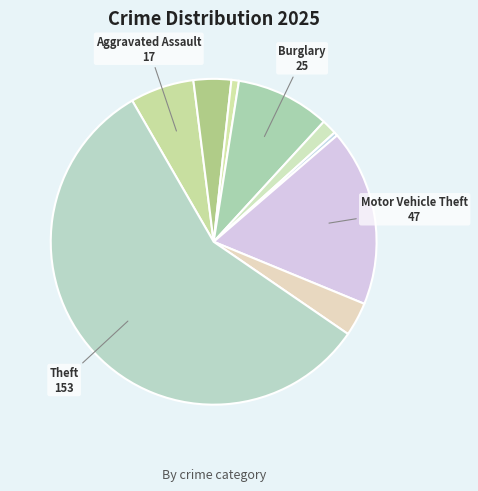

Count the number of slices in the pie.

9